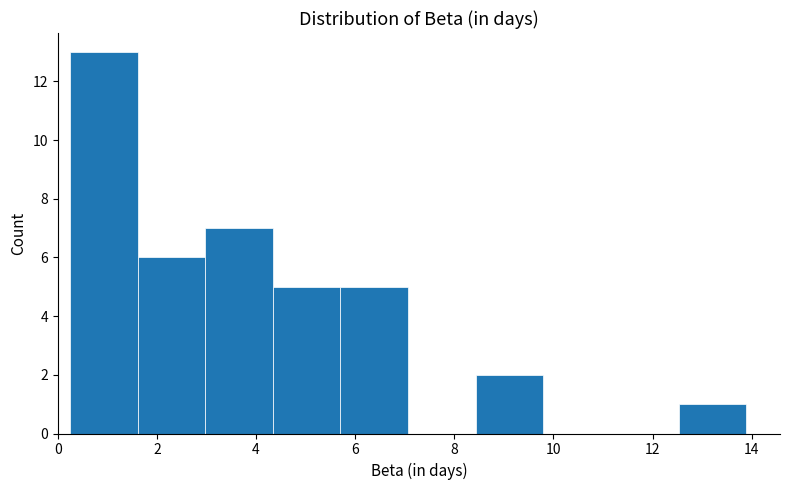

What is the height of the bar covering 3.0 to 4.4 on the x-axis? Neither the bar edges nor the heights are printed on the chart, so give them approximately, as read against the axes.

7